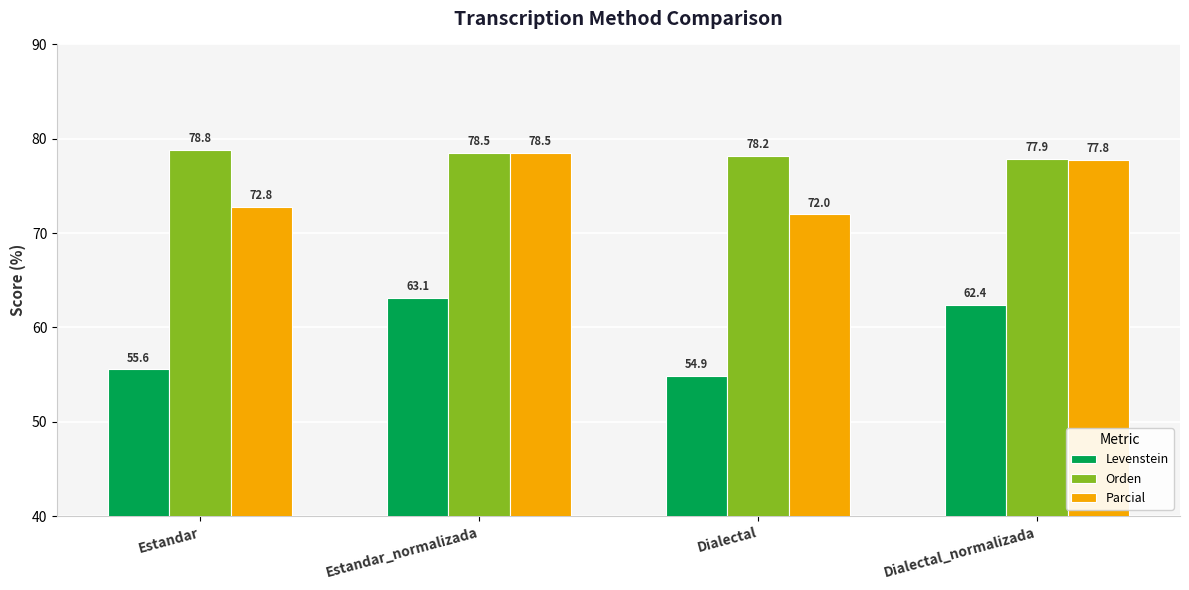

True or false: Orden has a value of 78.2 at Dialectal.

True